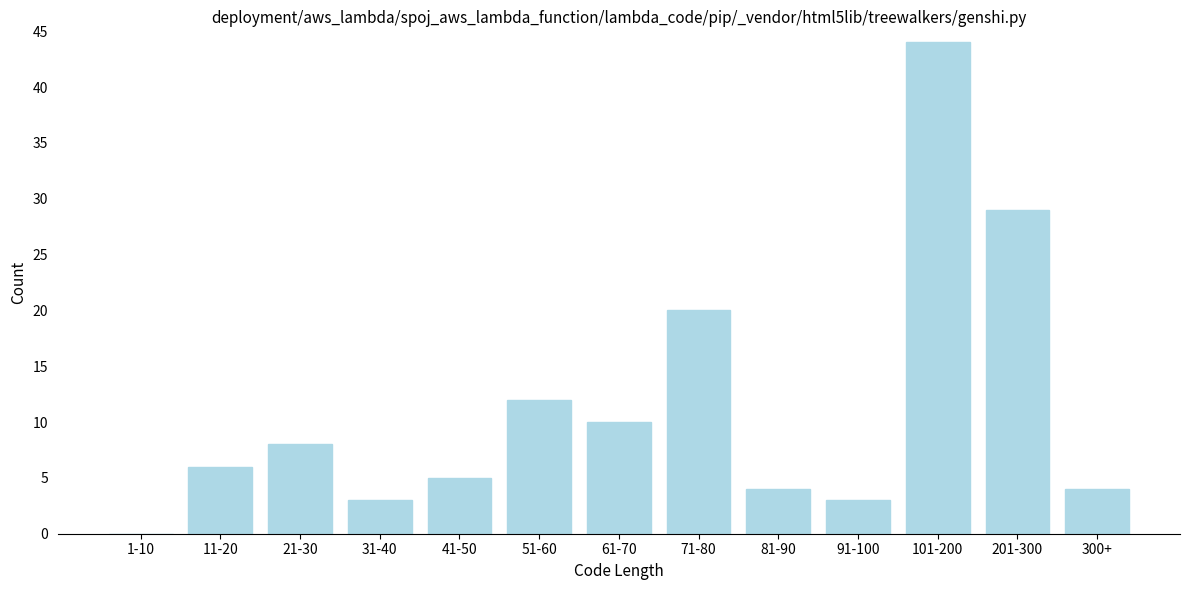

Reading left to right, extract all data points from this chart.

1-10=0	11-20=6	21-30=8	31-40=3	41-50=5	51-60=12	61-70=10	71-80=20	81-90=4	91-100=3	101-200=44	201-300=29	300+=4